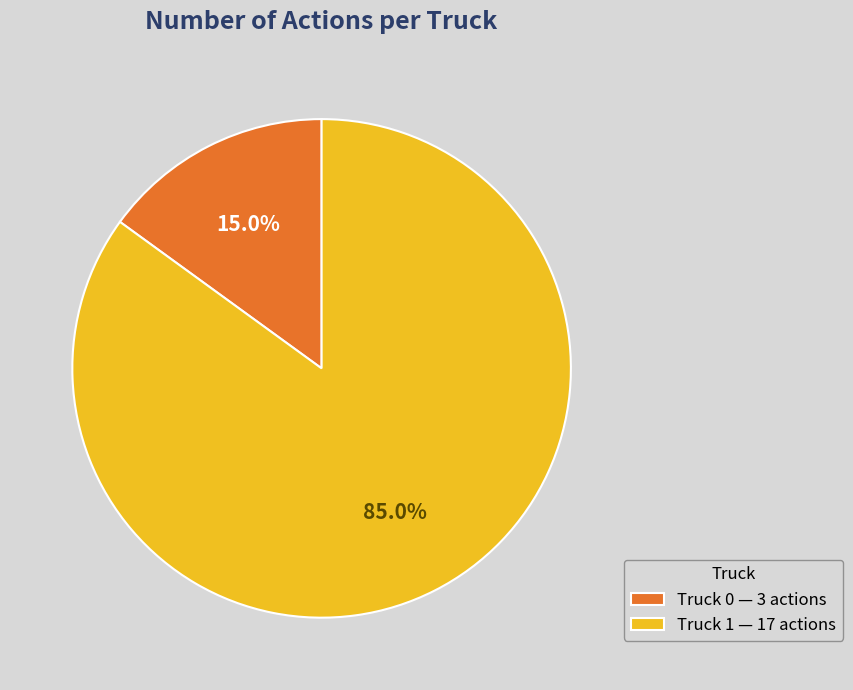

Which slice is the largest?

Truck 1